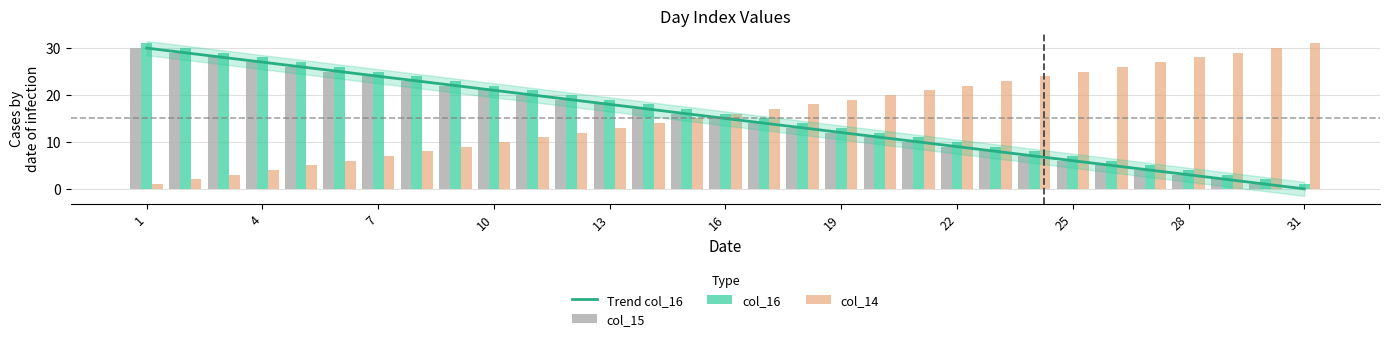

Rank the categories by col_14 value from lowest to highest.

1, 2, 3, 4, 5, 6, 7, 8, 9, 10, 11, 12, 13, 14, 15, 16, 17, 18, 19, 20, 21, 22, 23, 24, 25, 26, 27, 28, 29, 30, 31